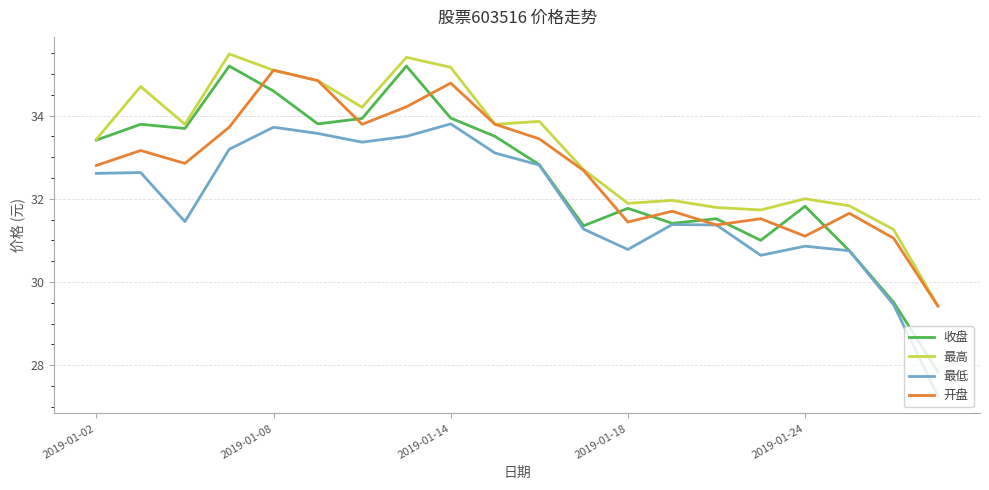

Which series has the largest total across all categories?

最高